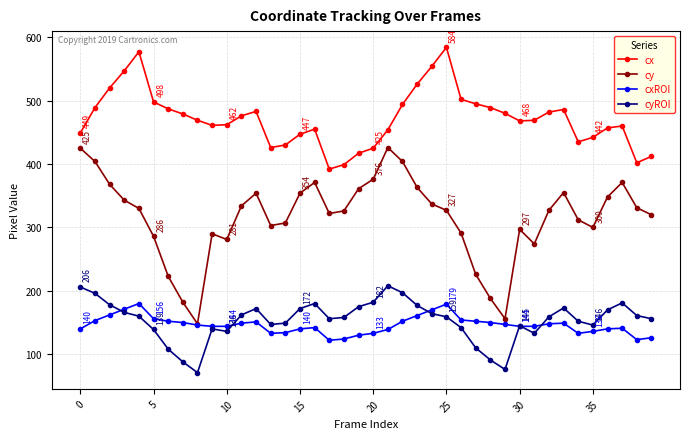

True or false: cxROI and cyROI intersect in this chart.

True